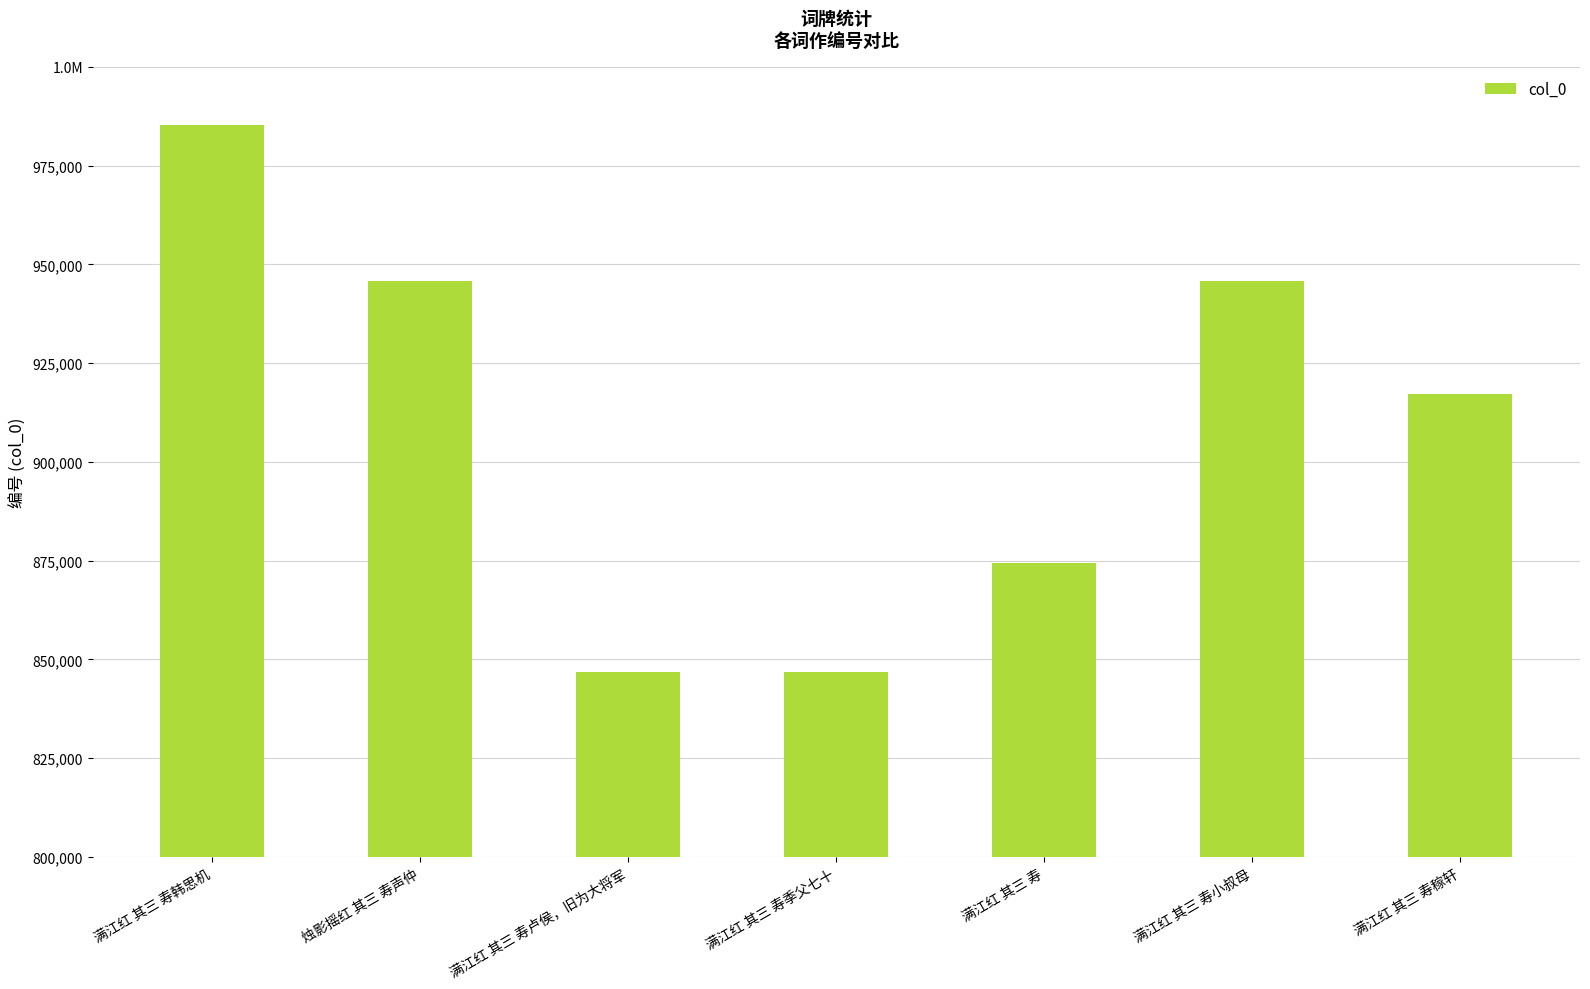

Reading right to left, what are all the values shown in this chart?

917283	945877	874487	846740	846741	945859	985362